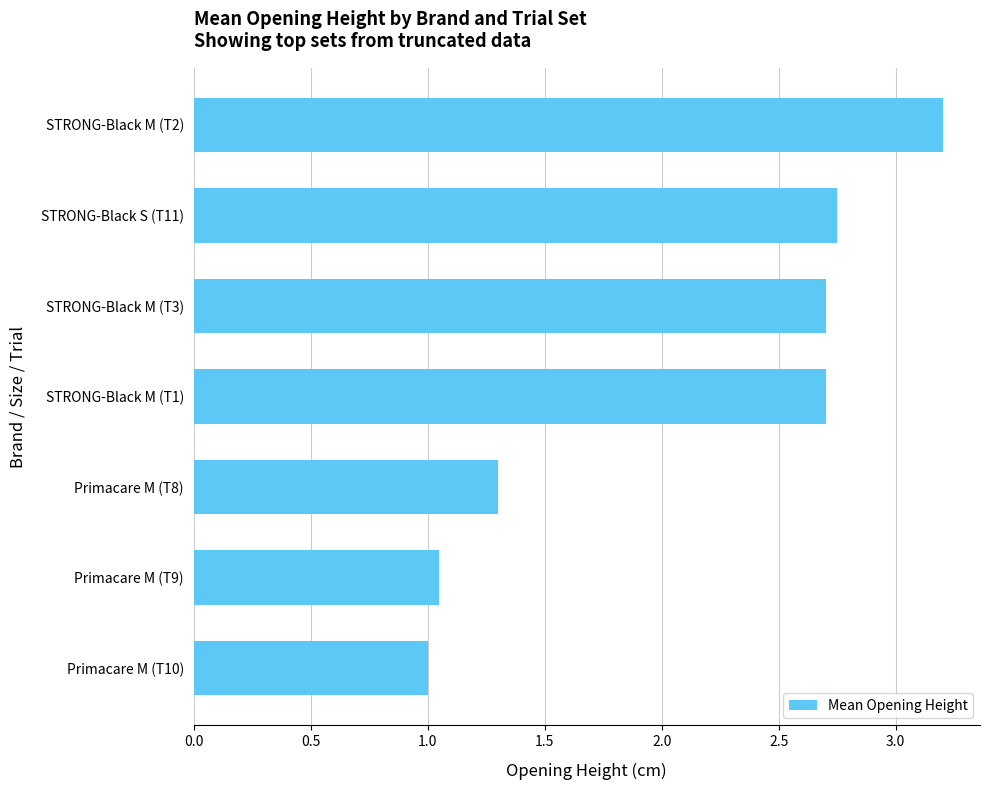

What is the difference between the second highest and second lowest values?

1.7